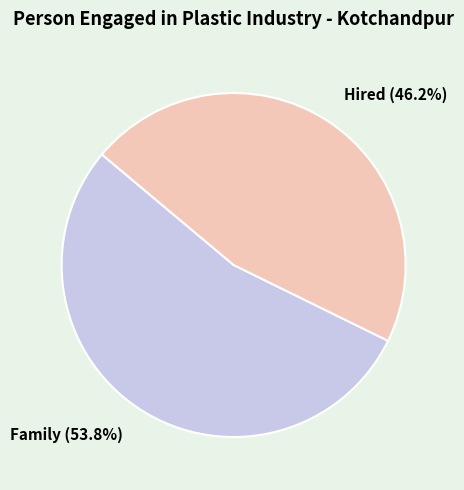

Approximately how many times larger is the value at Family compared to Hired?

1.2